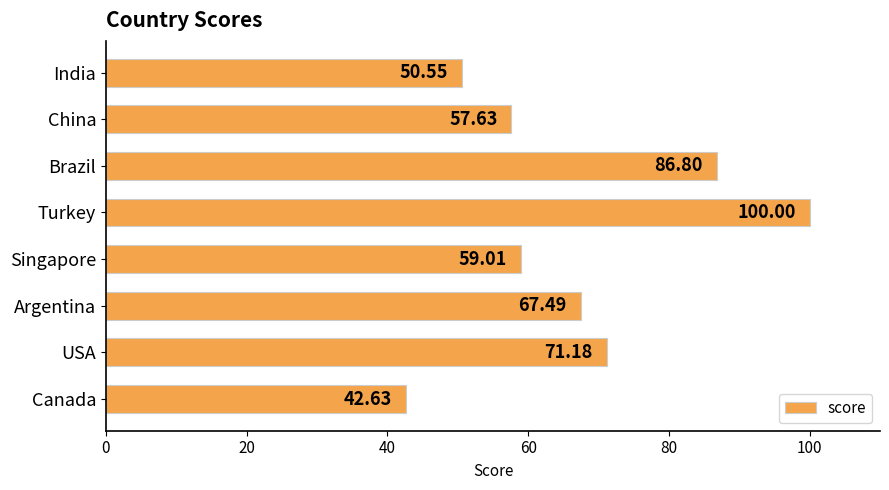

List the labels in order of value, smallest first.

Canada, India, China, Singapore, Argentina, USA, Brazil, Turkey